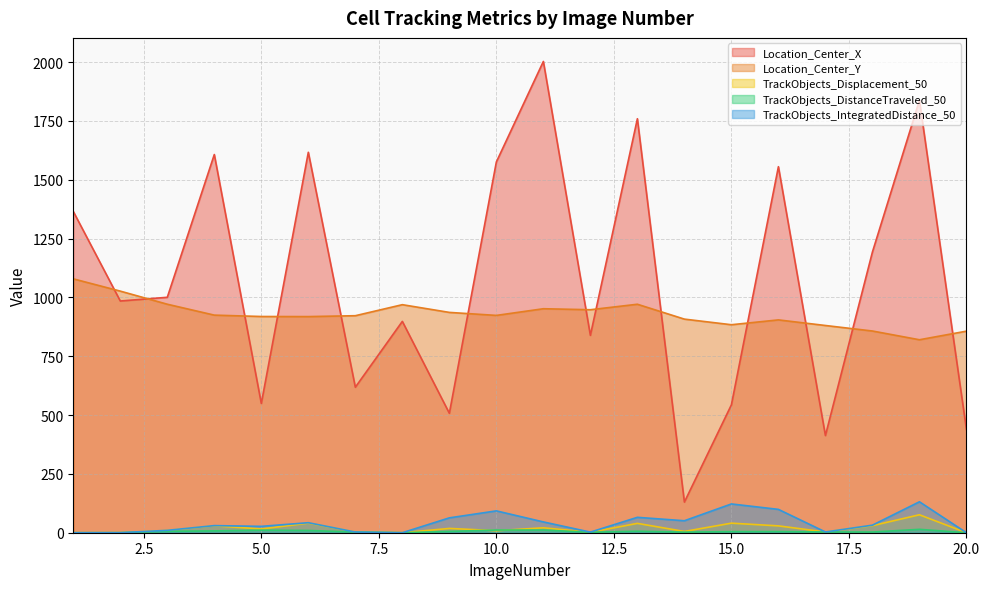

Rank the series at 2 from lowest to highest value.

TrackObjects_Displacement_50, TrackObjects_DistanceTraveled_50, TrackObjects_IntegratedDistance_50, Location_Center_X, Location_Center_Y